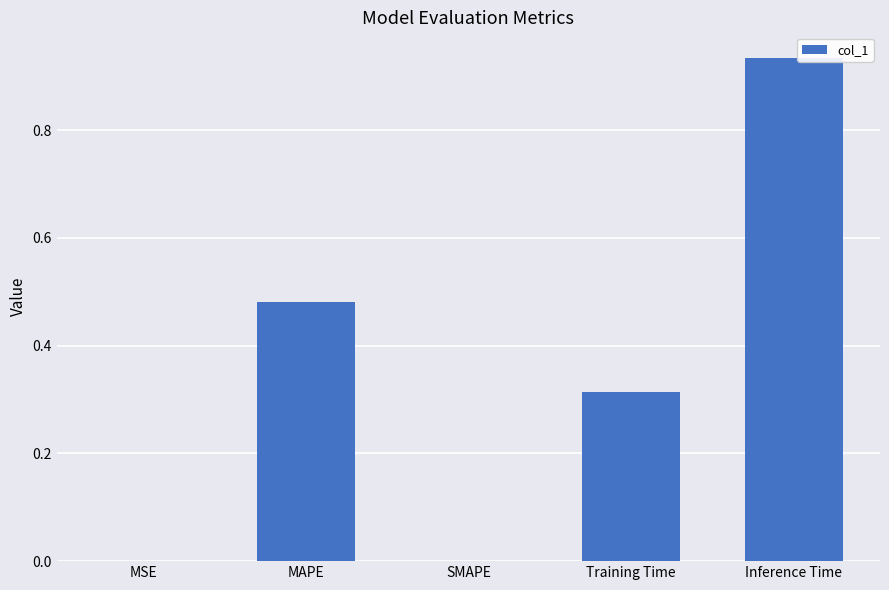

The value at Training Time is 0.1. True or false?

False